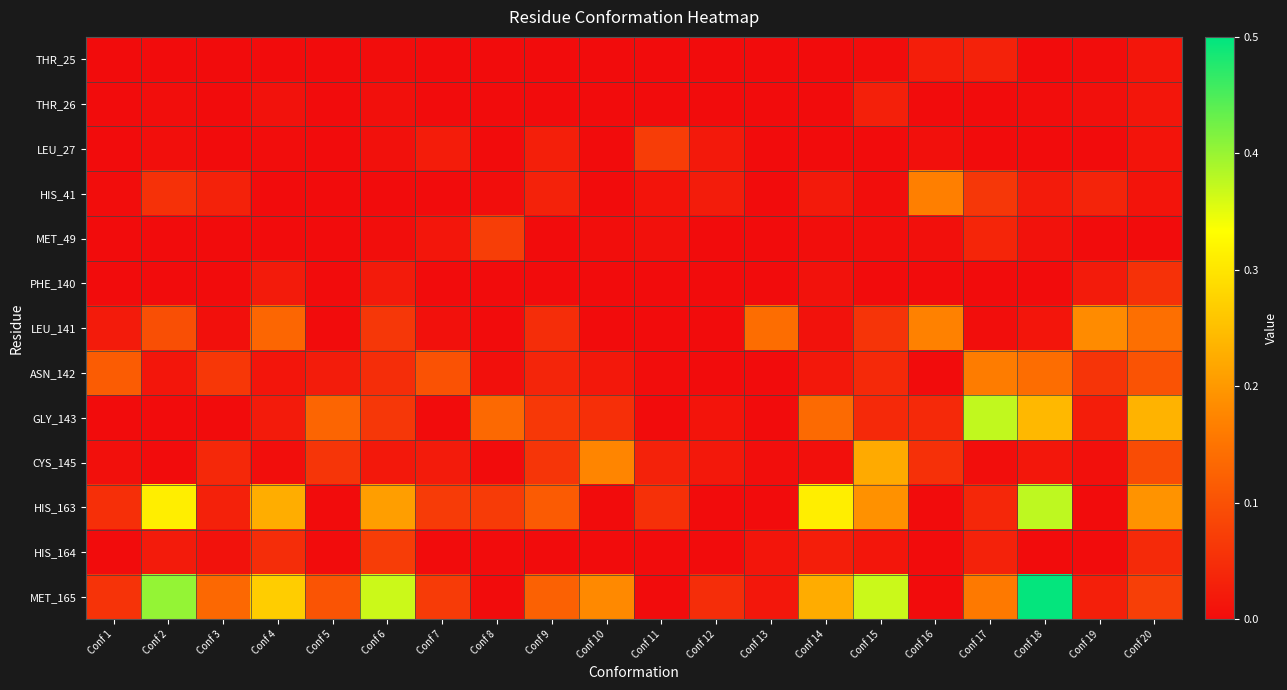

At which category is the sum across all series the highest?

Conf 18